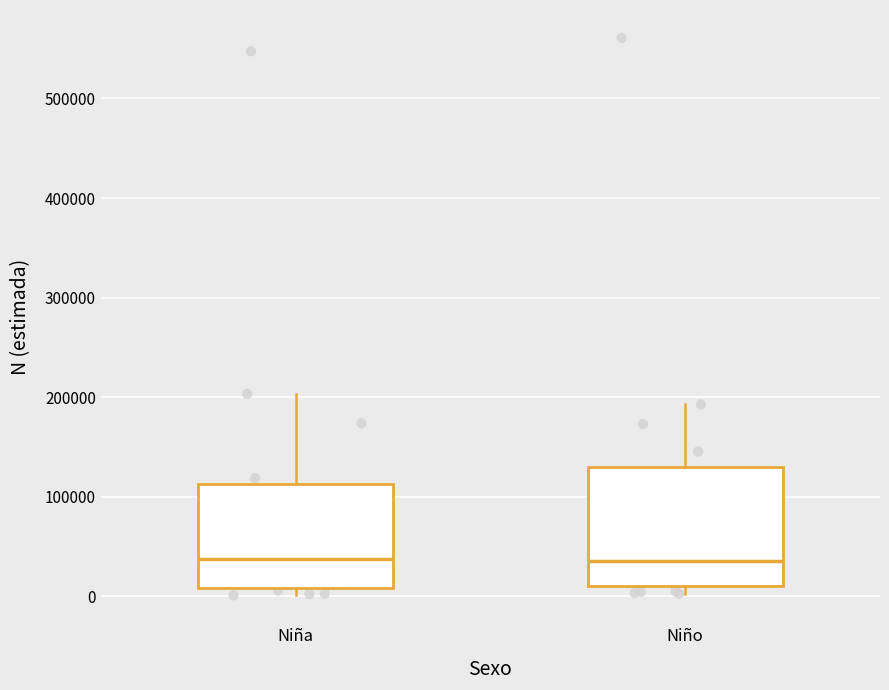

Comparing the boxes themselves (not the whiskers), which one is the tallest?

Niño